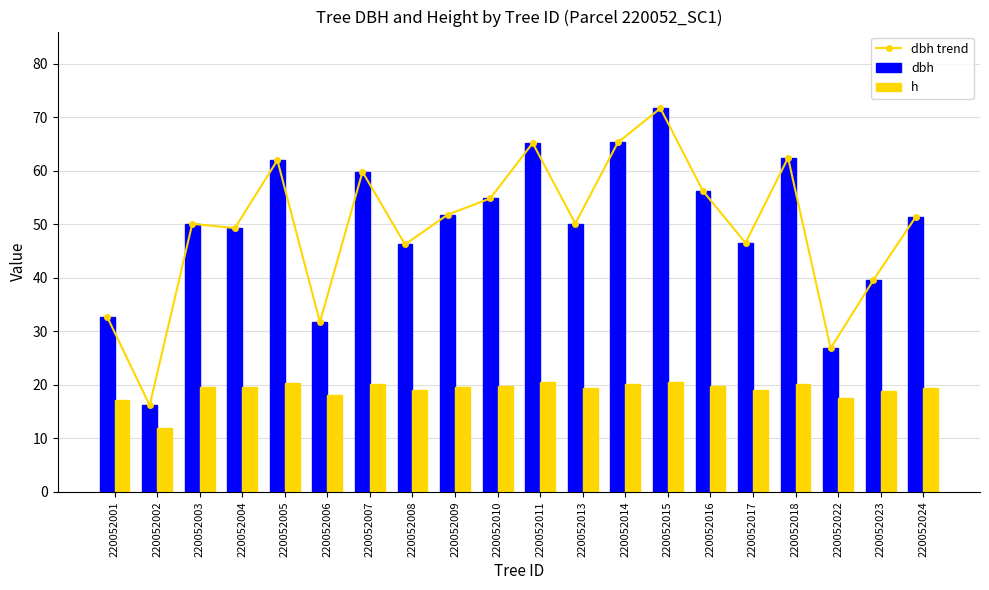

List the series in order of their peak value, highest first.

dbh trend, dbh, h